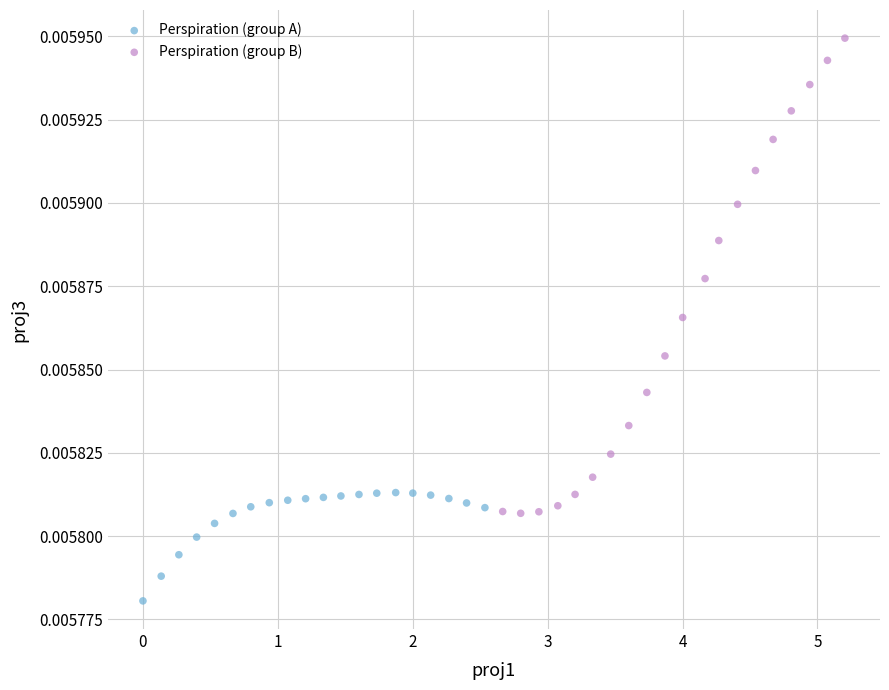

Which series has the largest Y range (max minus min)?

Perspiration (group B)